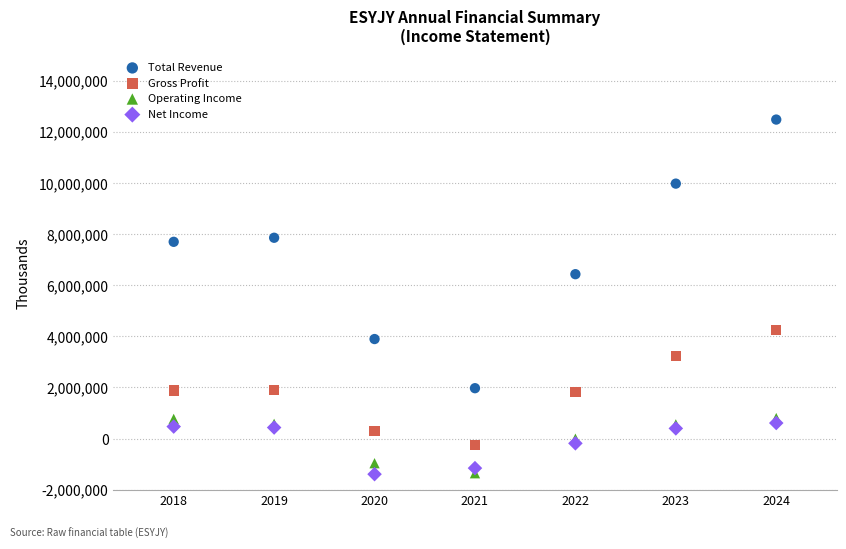

Which series has the widest spread of Y values?

Total Revenue